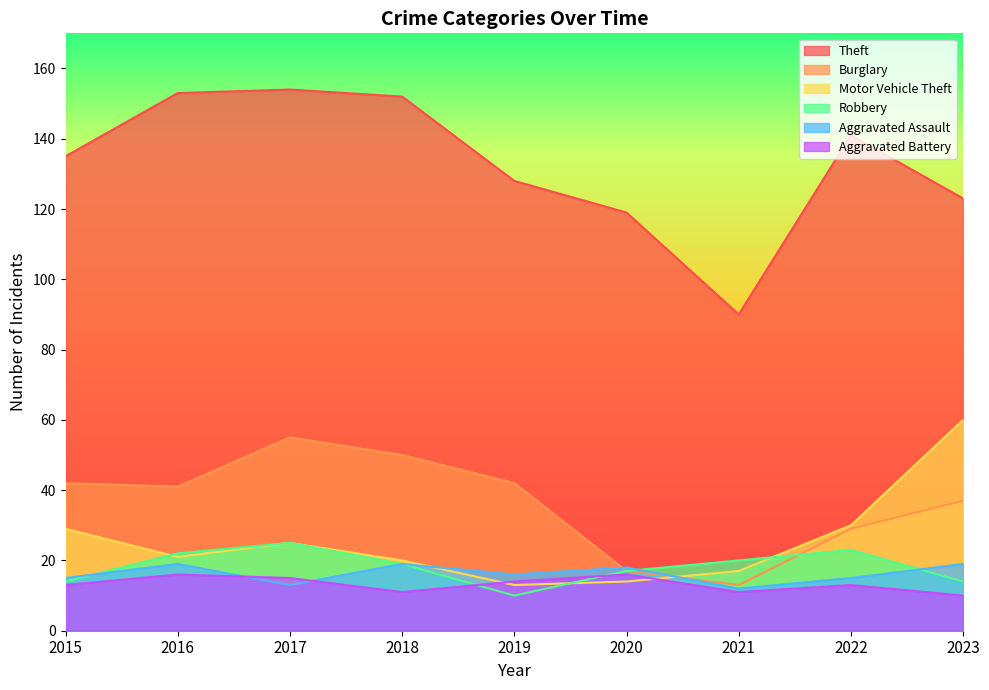

What is the value of the Aggravated Assault point at the 9th from the left?

19